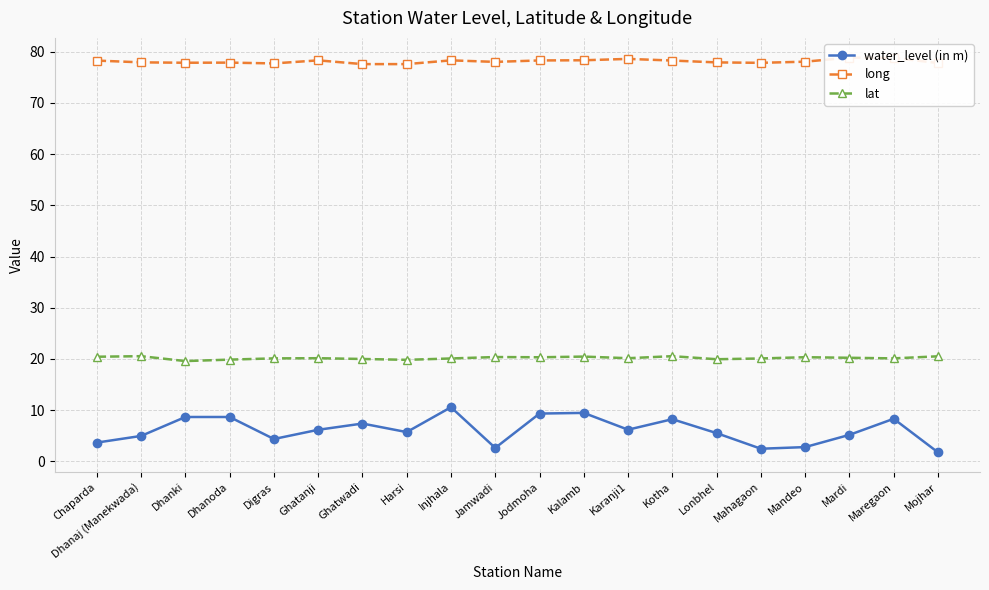

What is the label of the 18th point from the left?

Mardi